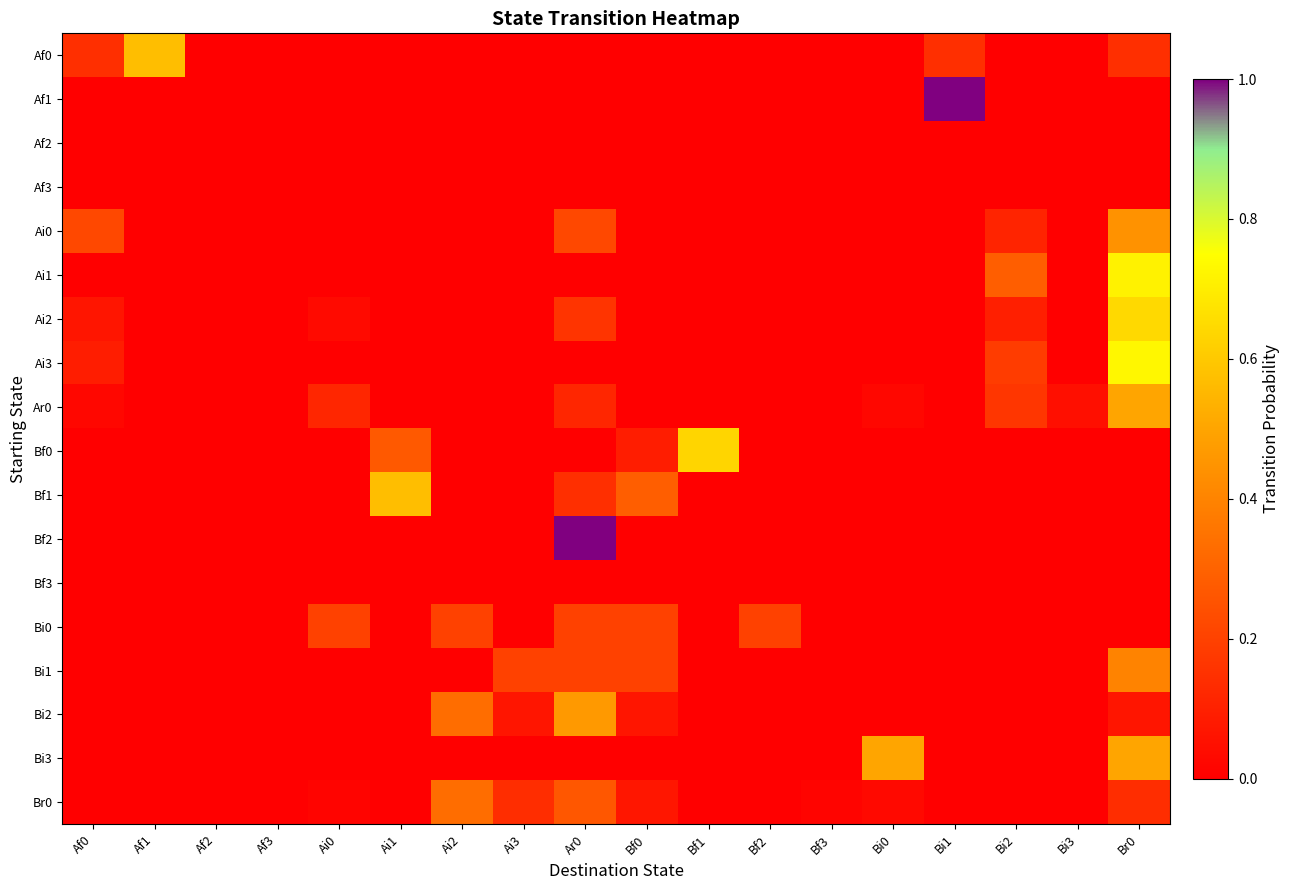

At how many categories does at least one series exceed 0?

16